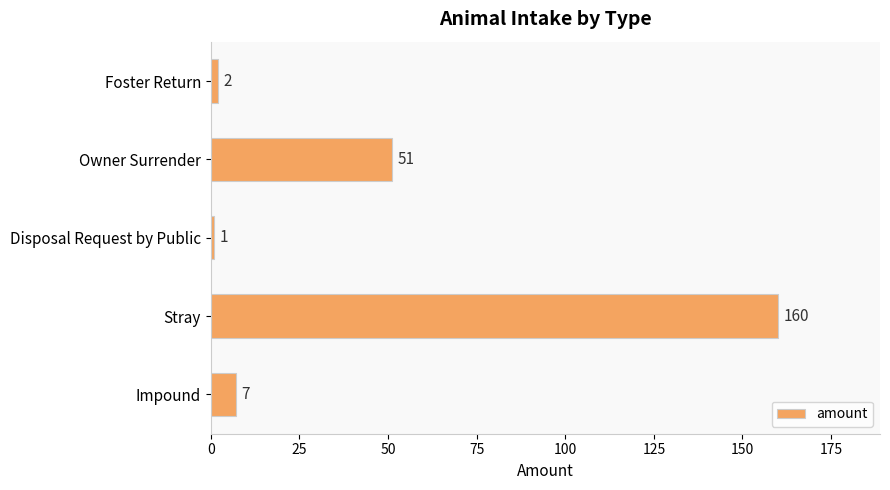

What is the sum of all values?

221